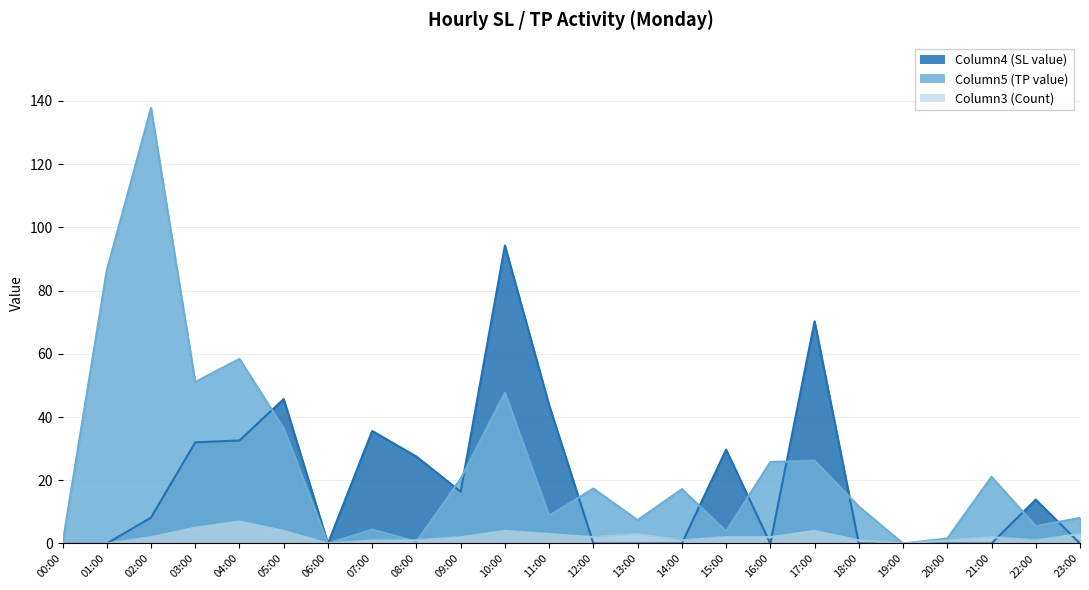

Reading left to right, list all the values displayed in this chart.

Column5: 00:00=0.0	01:00=86.4	02:00=137.8	03:00=51.1	04:00=58.4	05:00=36.4	06:00=0.0	07:00=4.4	08:00=0.6	09:00=20.5	10:00=47.7	11:00=8.8	12:00=17.4	13:00=7.4	14:00=17.2	15:00=3.9	16:00=25.8	17:00=26.2	18:00=11.7	19:00=0.0	20:00=1.6	21:00=21.1	22:00=5.5	23:00=8.1
Column4: 00:00=0.0	01:00=0.0	02:00=8.2	03:00=32.0	04:00=32.6	05:00=45.7	06:00=0.0	07:00=35.6	08:00=27.5	09:00=16.4	10:00=94.3	11:00=43.8	12:00=0.0	13:00=0.0	14:00=0.0	15:00=29.7	16:00=0.0	17:00=70.3	18:00=0.0	19:00=0.0	20:00=0.0	21:00=0.0	22:00=13.9	23:00=0.0
Column3: 00:00=0.0	01:00=0.0	02:00=2.0	03:00=5.0	04:00=7.0	05:00=4.0	06:00=0.0	07:00=1.0	08:00=1.0	09:00=2.0	10:00=4.0	11:00=3.0	12:00=2.0	13:00=3.0	14:00=1.0	15:00=2.0	16:00=2.0	17:00=4.0	18:00=1.0	19:00=0.0	20:00=1.0	21:00=2.0	22:00=1.0	23:00=3.0